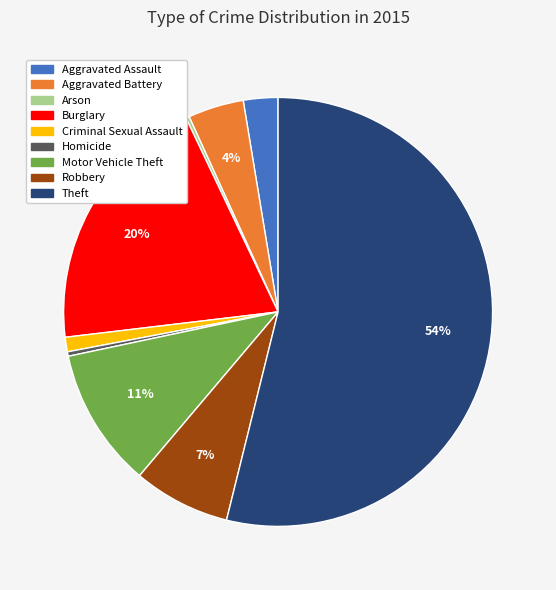

To the nearest percent, what is the difference between the largest and smallest slice percentages?

54%